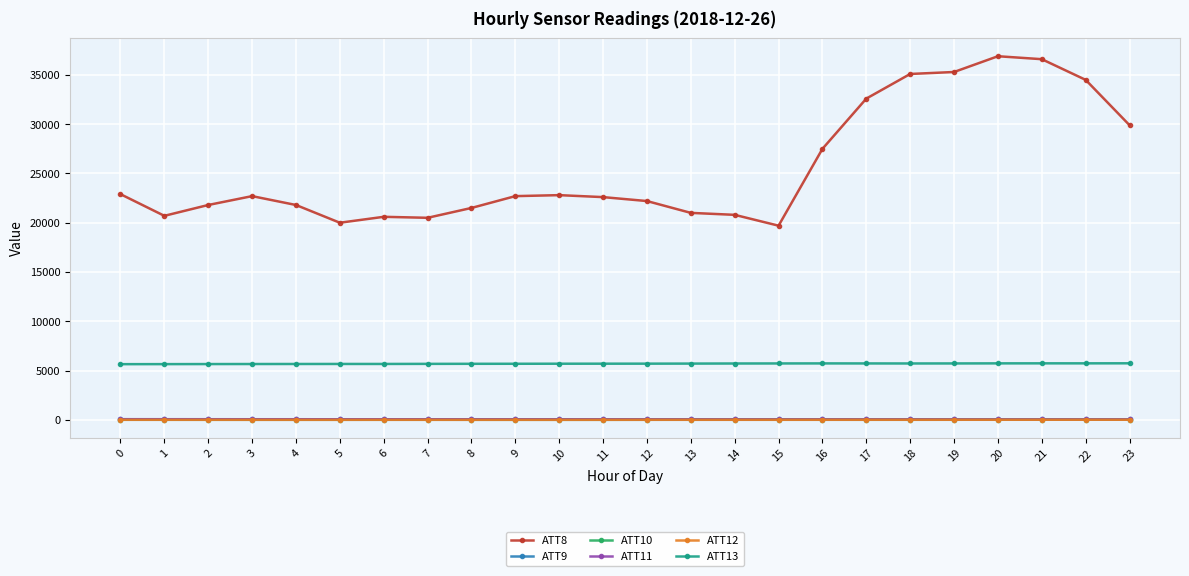

True or false: ATT9 and ATT12 intersect in this chart.

False